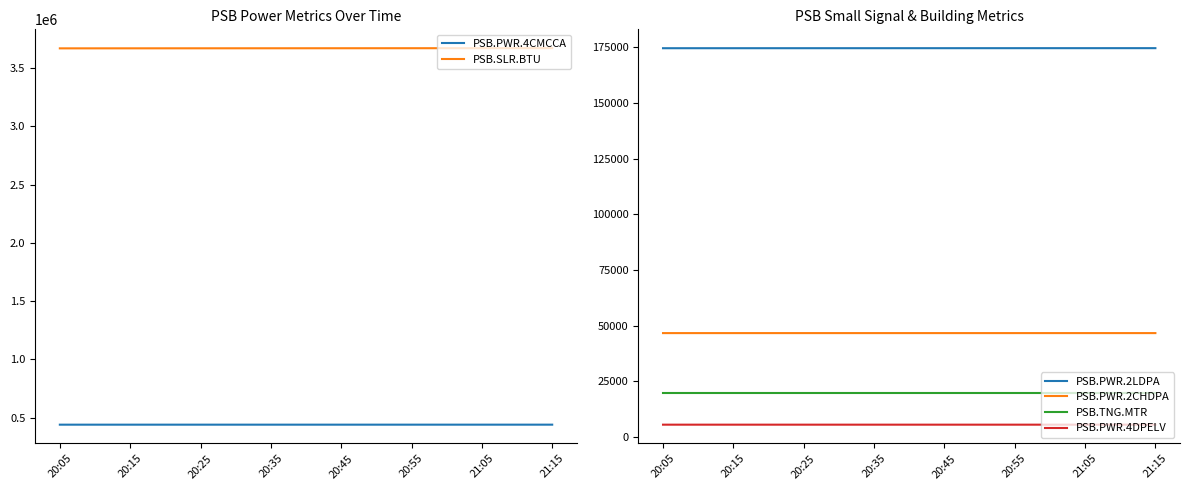

True or false: PSB.PWR.4DPELV and PSB.PWR.2CHDPA cross at least once.

False